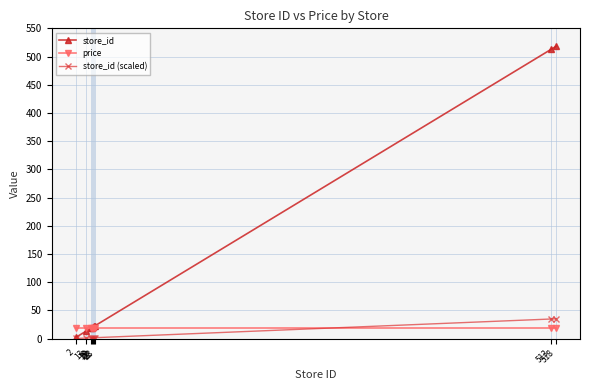

What is the value of the store_id (scaled) point at the 9th from the left?

35.0